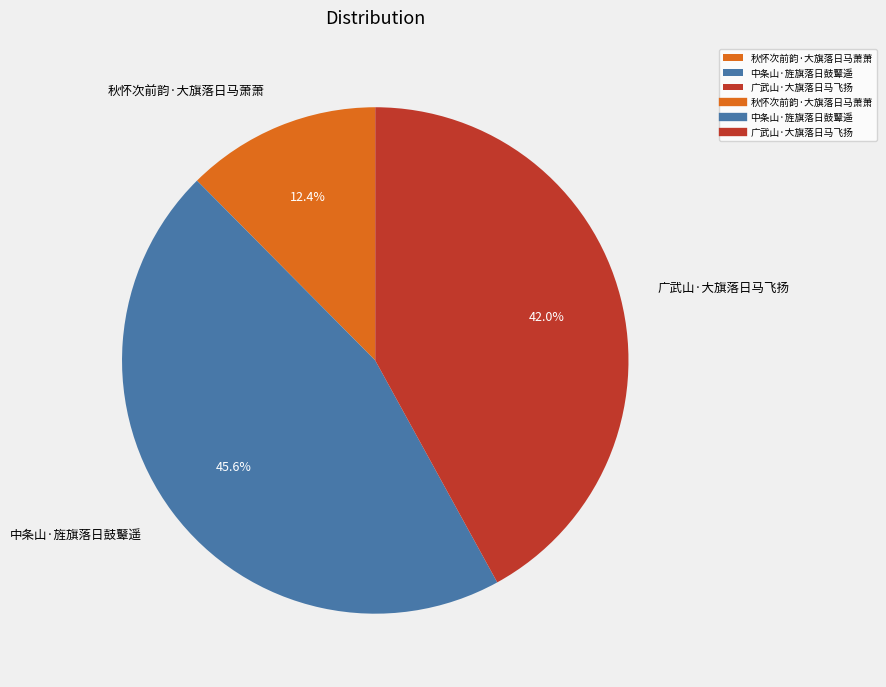

Is it true that 广武山·大旗落日马飞扬 is 47% of the pie?

False